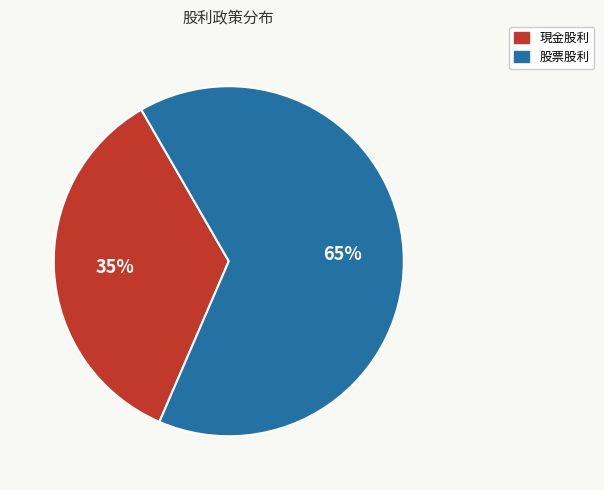

How many segments does this pie chart have?

2